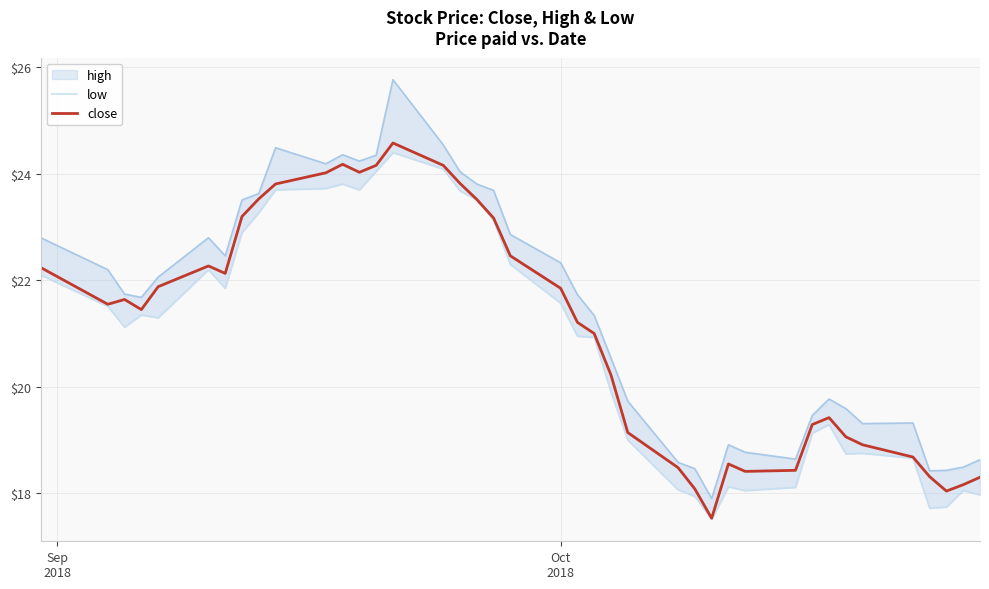

How many data points in low are less than 21?

19